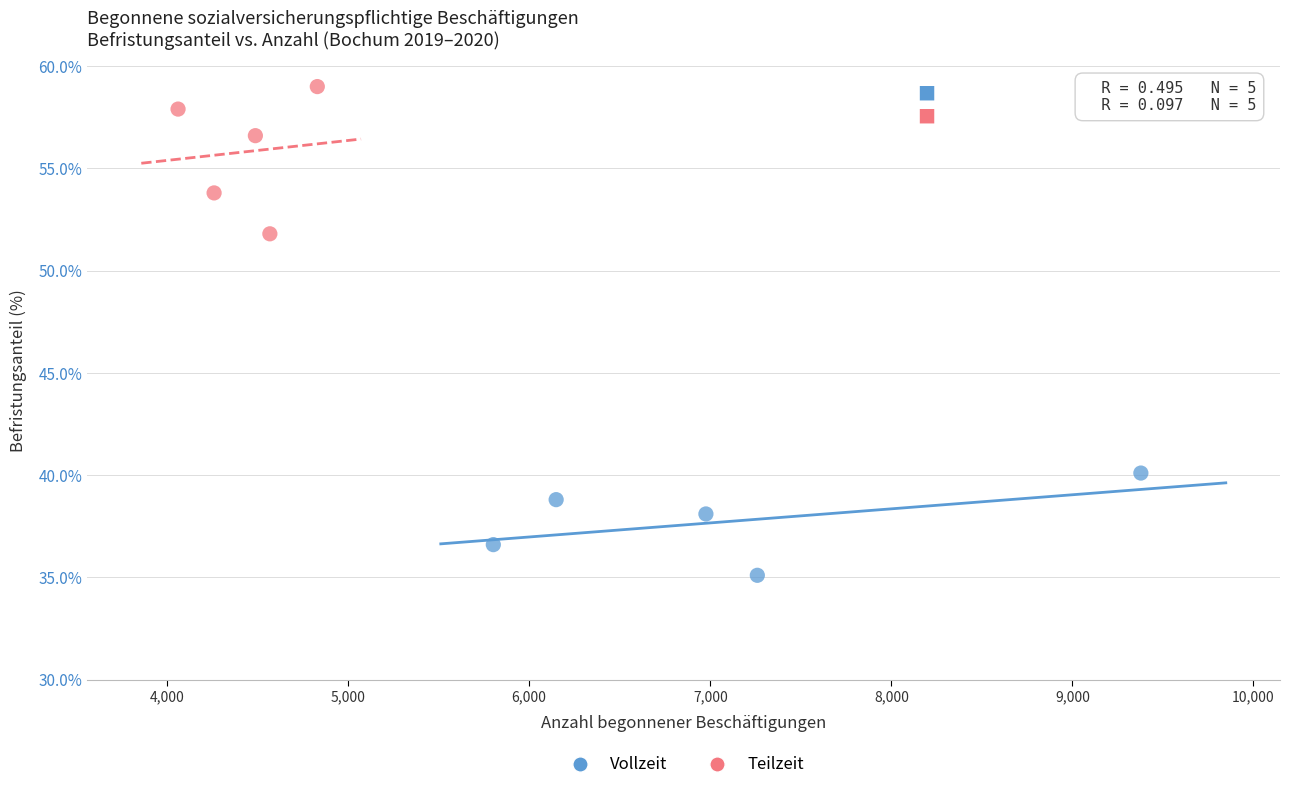

Which series has the largest Y range (max minus min)?

Teilzeit